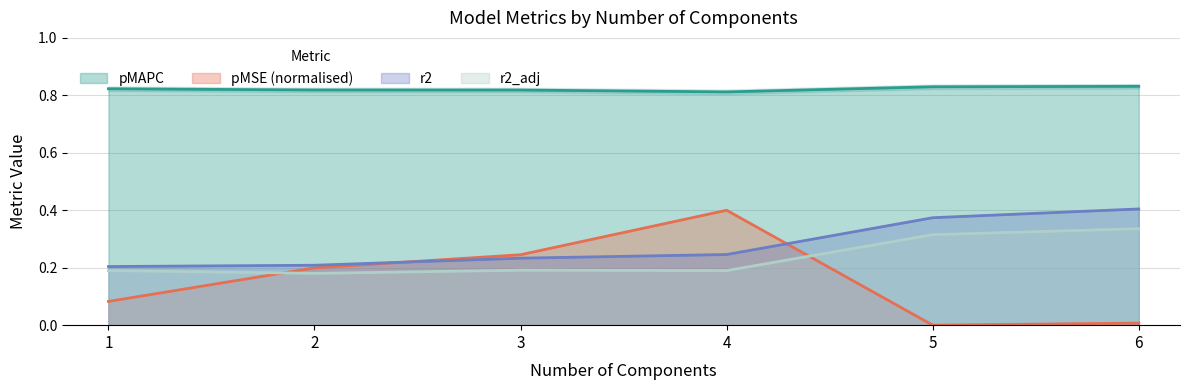

What is the difference between the pMSE values at 4.0 and 6.0?

0.4